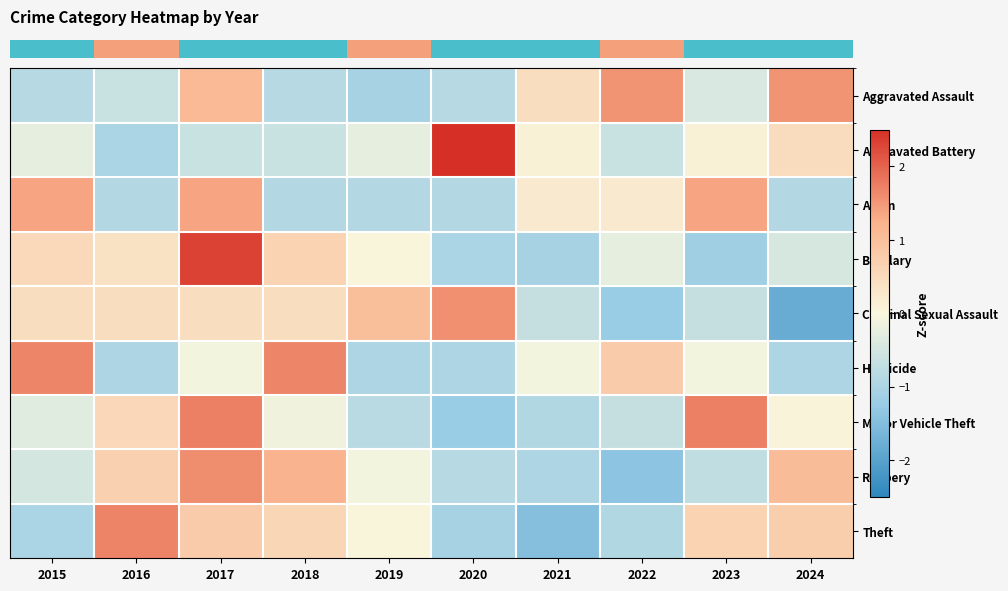

Which category has the highest value across all series?

2020